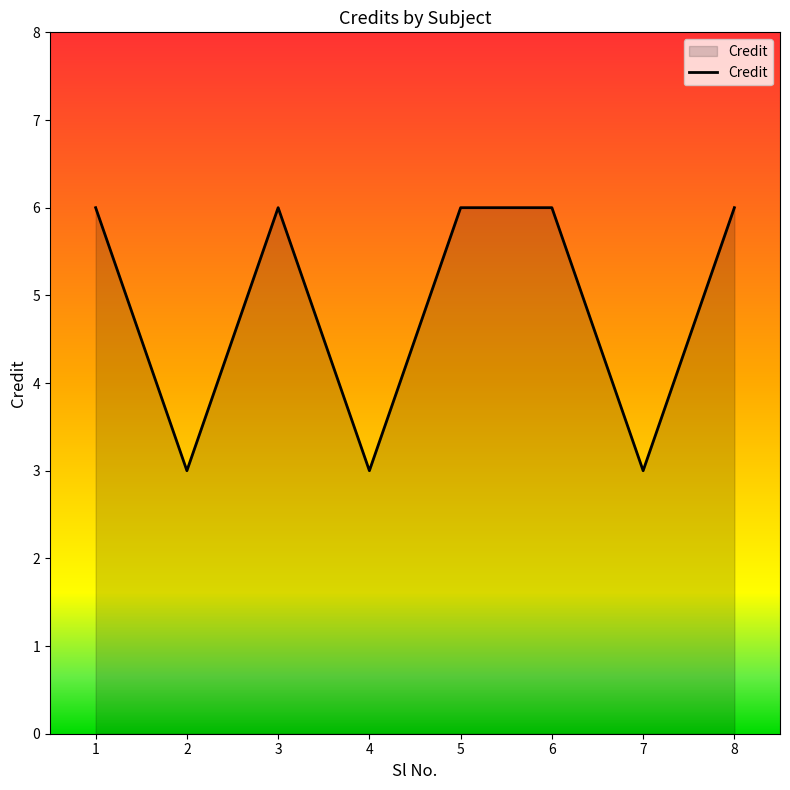

What is the maximum value shown in the chart?

6